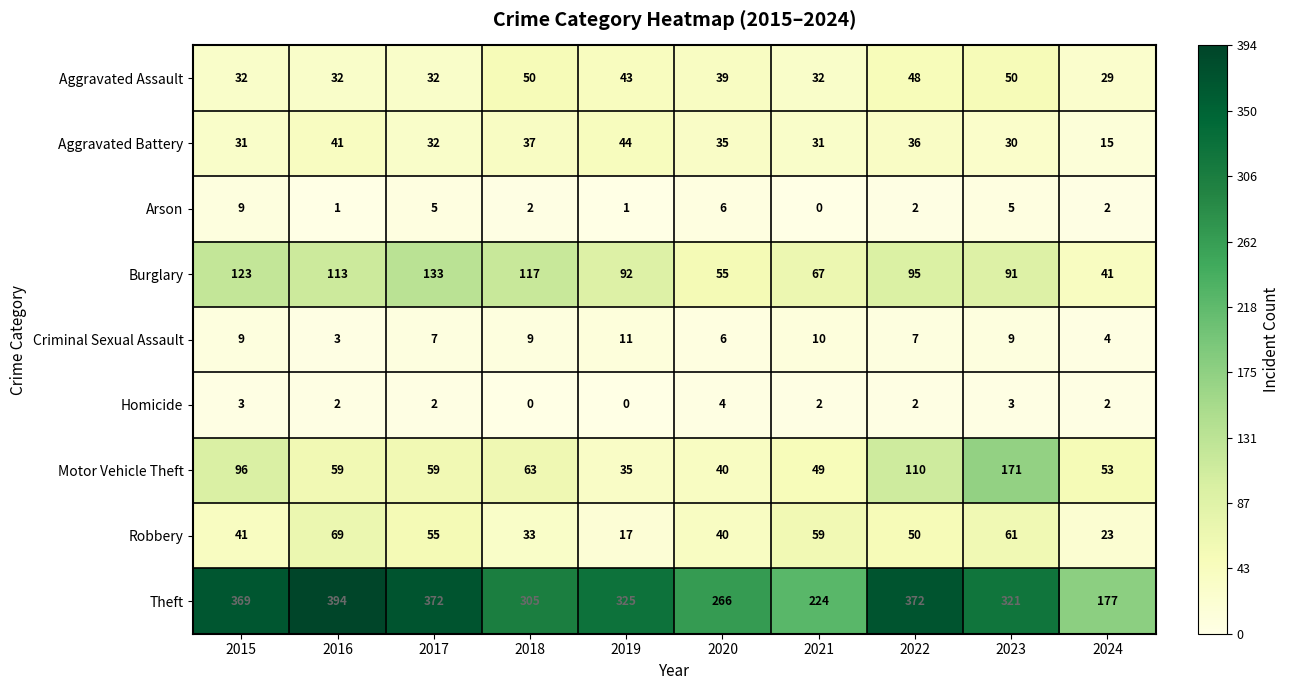

What is the spread (max minus min) of values at 2015?

366